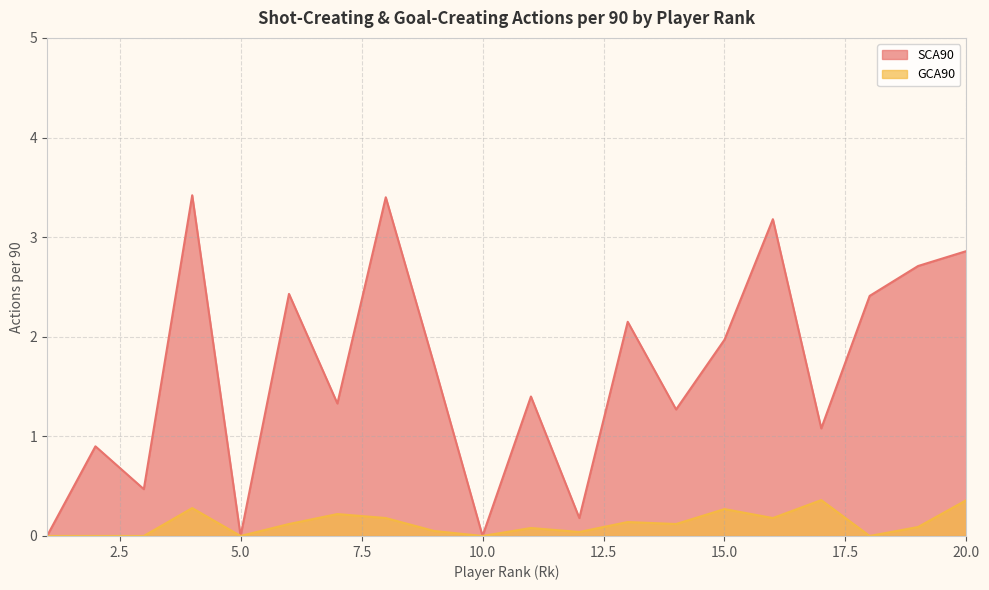

True or false: GCA90 and SCA90 cross at least once.

False